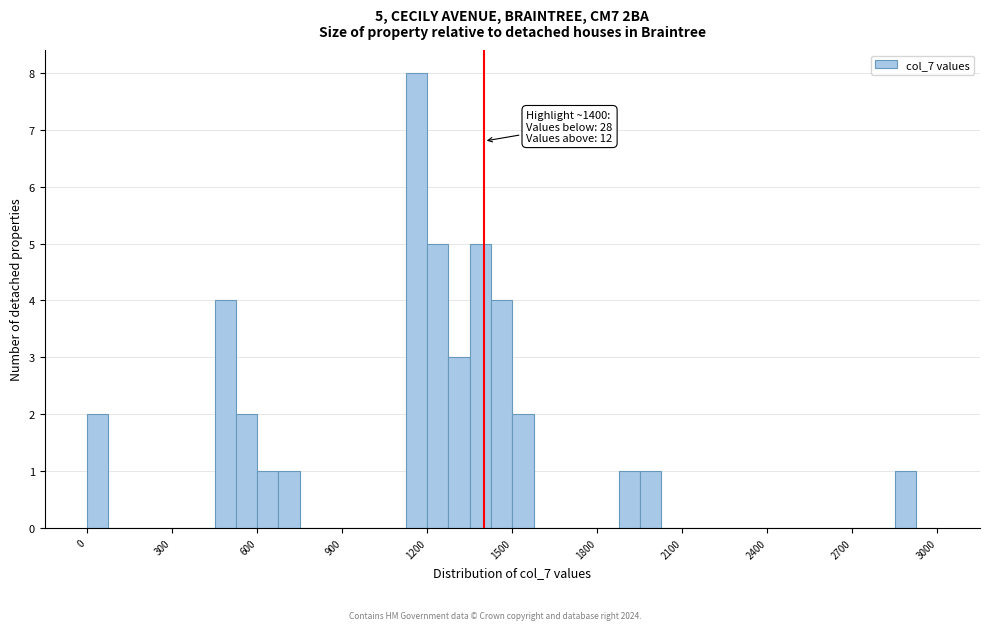

Read against the x-axis, roughly where is the centre of the tallest bar?

1150